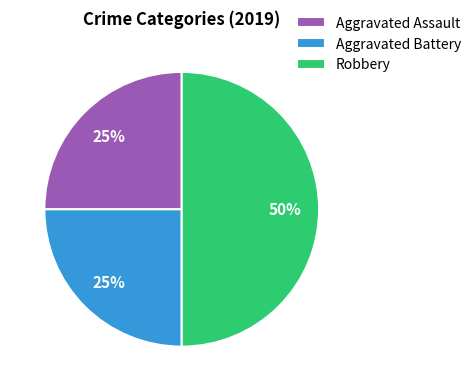

Do Aggravated Battery and Robbery together represent more than half of the pie?

Yes